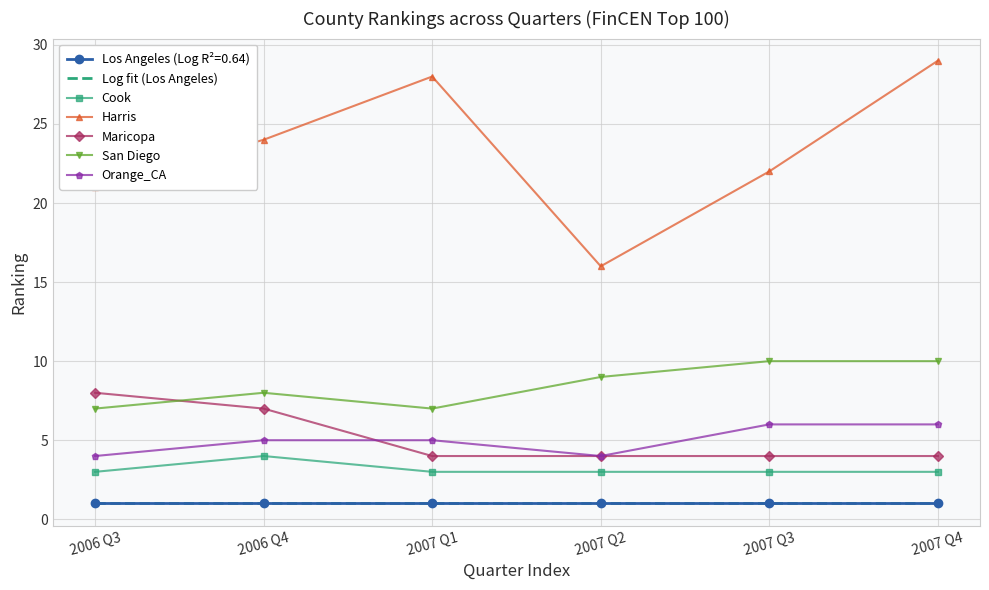

What is the greatest value displayed?

29